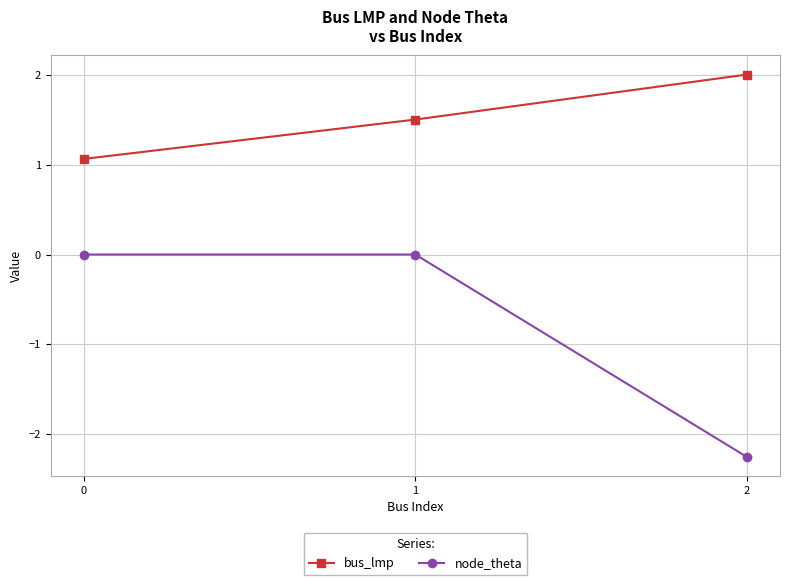

What is the total value across all series at 2?

-0.2